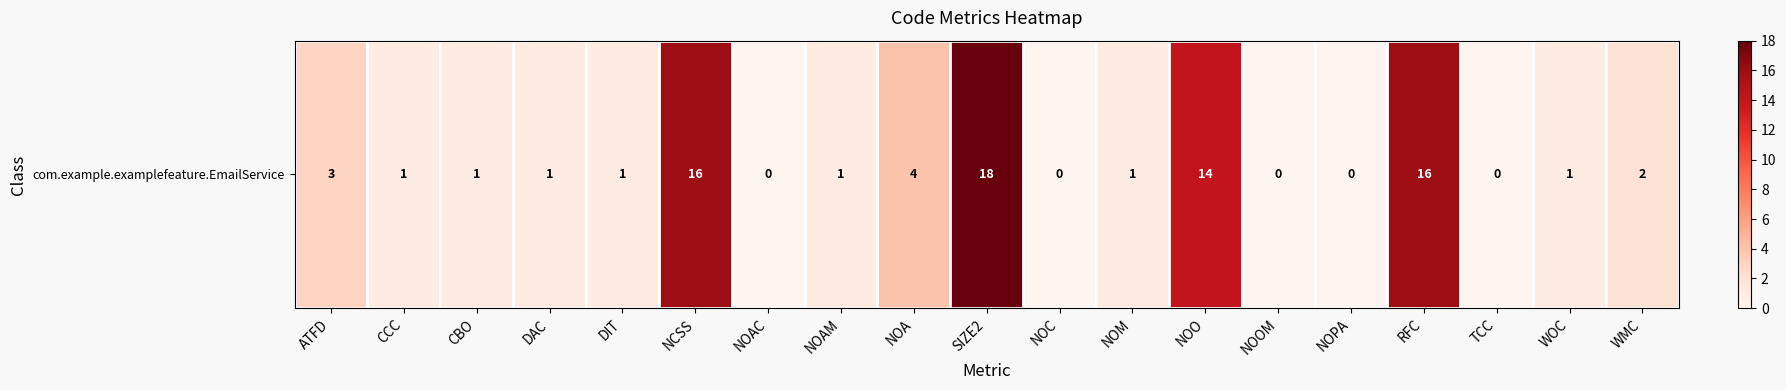

How many values are below 1?

5